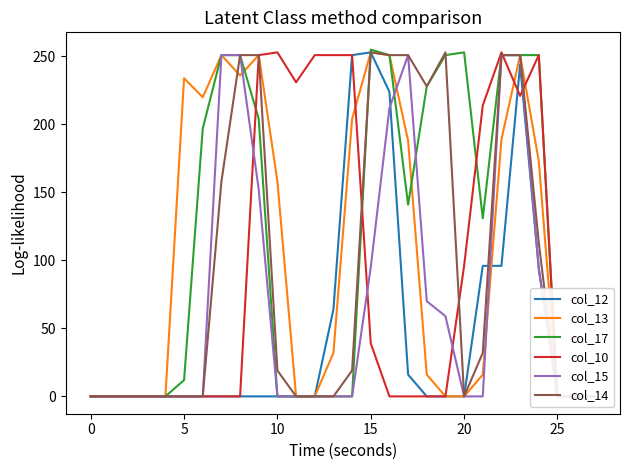

Between which two adjacent categories do col_13 and col_15 first intersect?

8 and 9